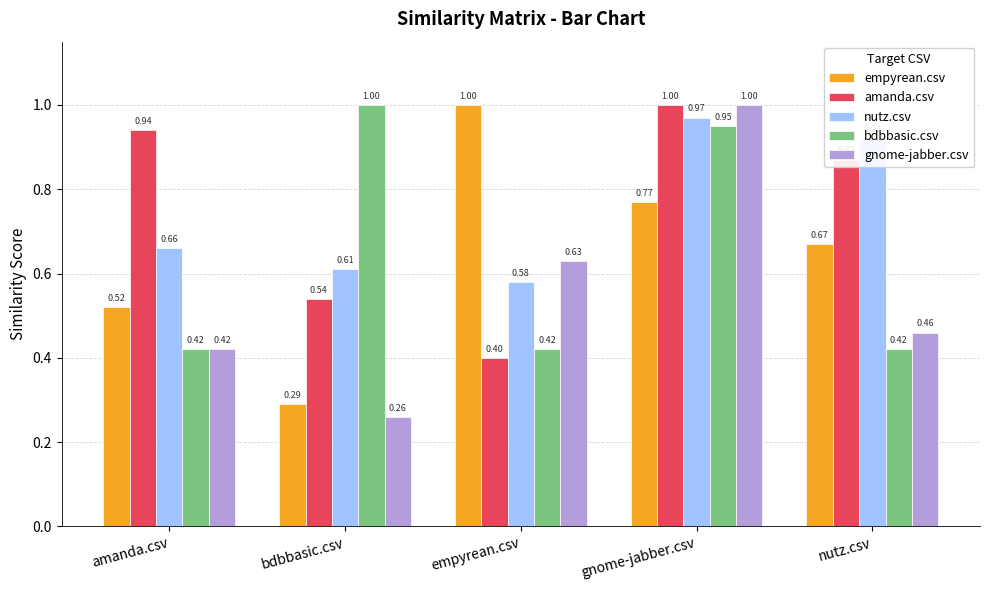

What is the label of the 4th bar from the left?

gnome-jabber.csv